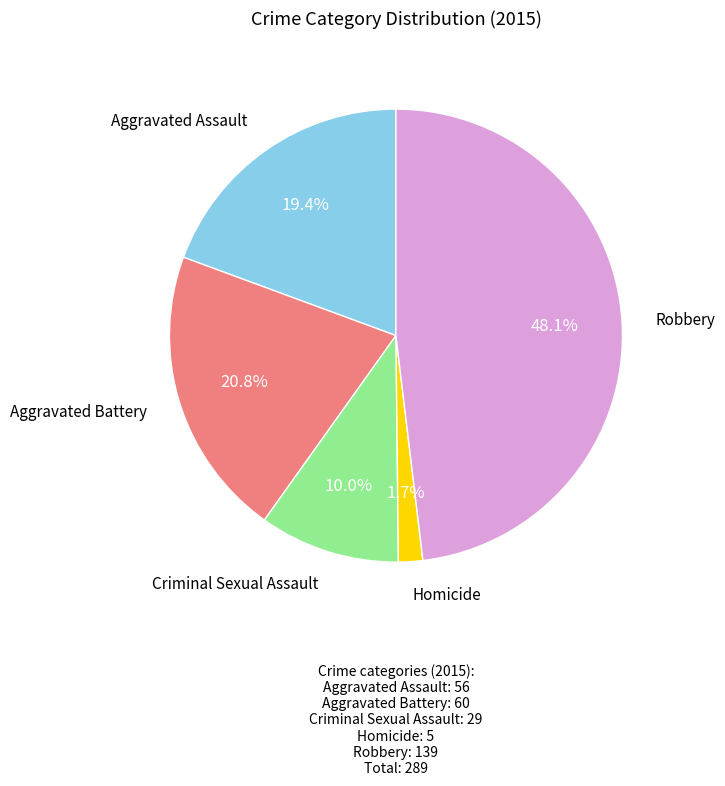

Is there any slice that represents more than half of the pie?

No